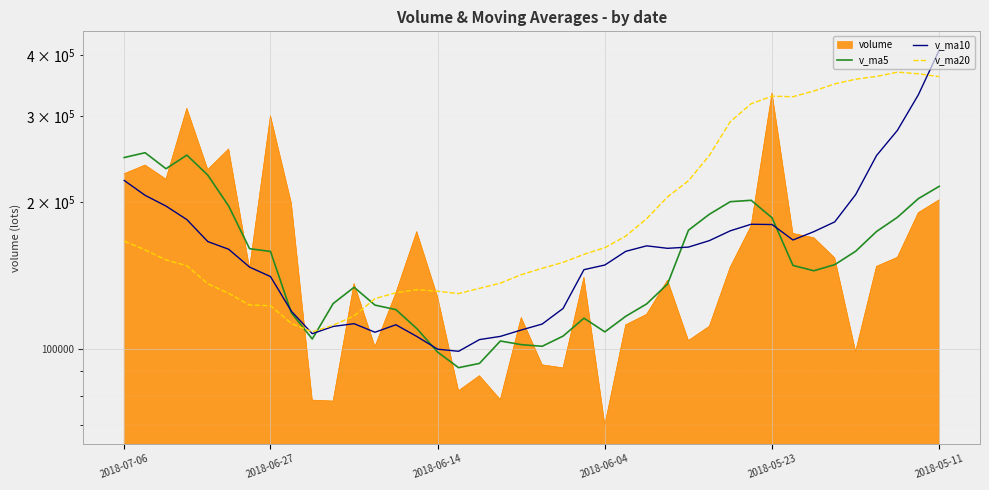

At which category is the sum across all series the highest?

2018-05-11